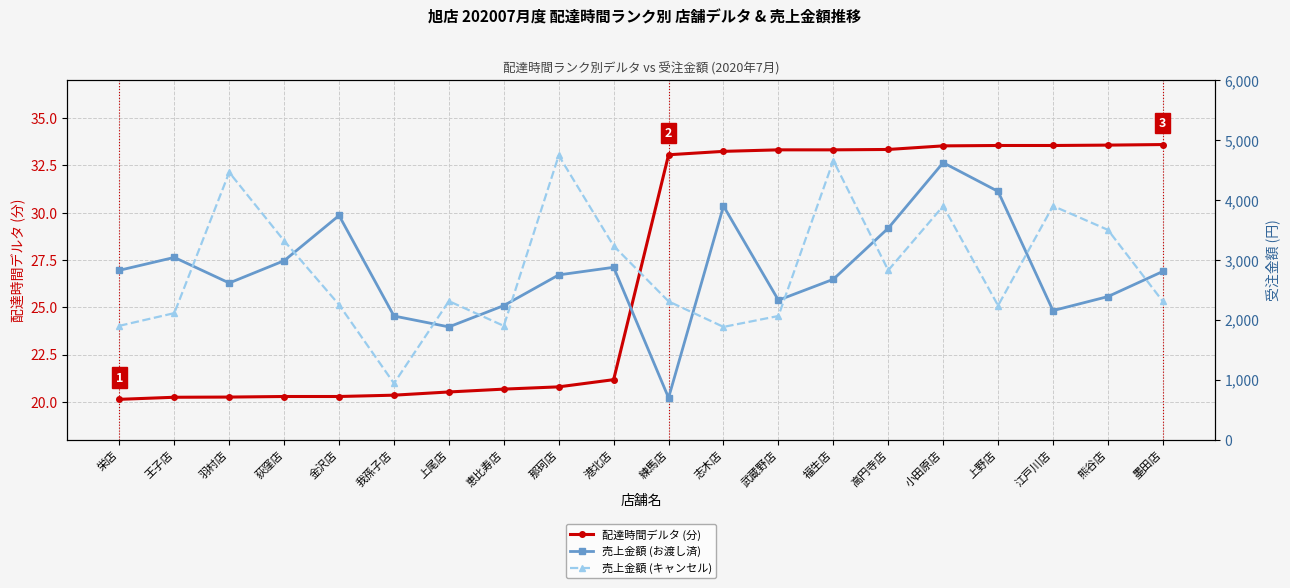

Which series has the largest total across all categories?

売上金額 (キャンセル)